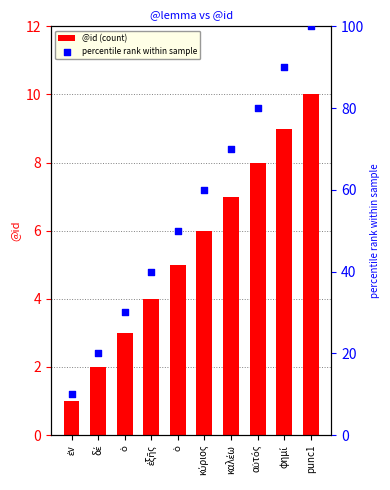

At how many categories does at least one series exceed 2?

10